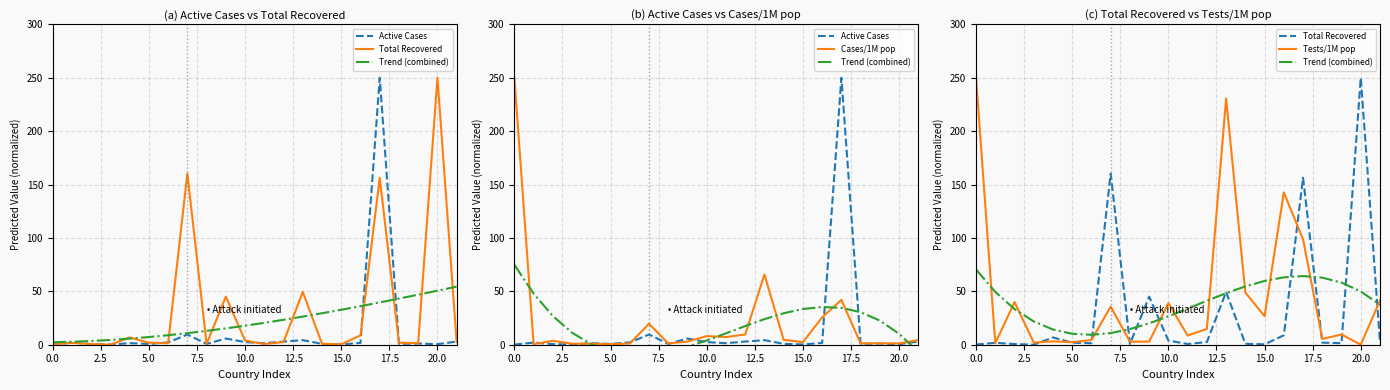

Count the number of data series in this chart.

5